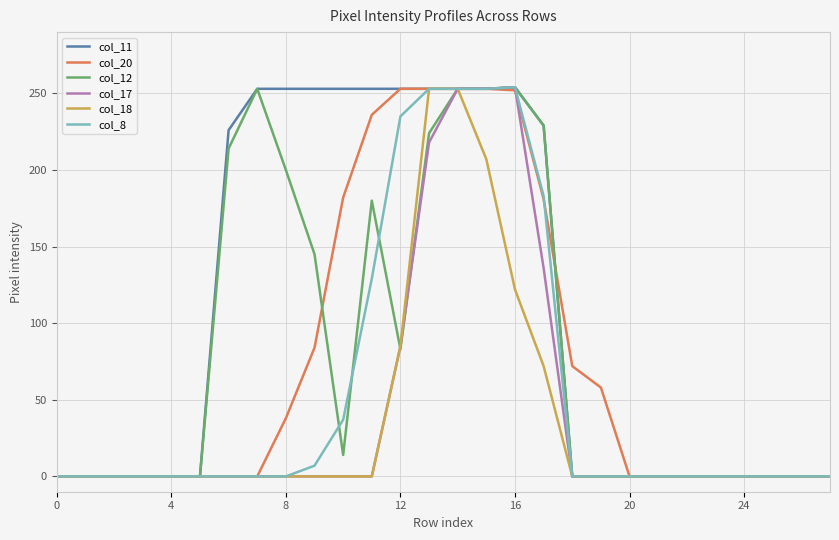

What is the maximum value shown in the chart?

254